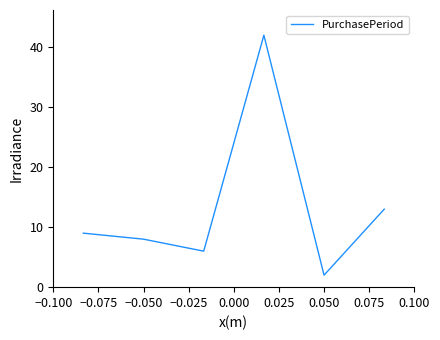

How many values are below 9?

3